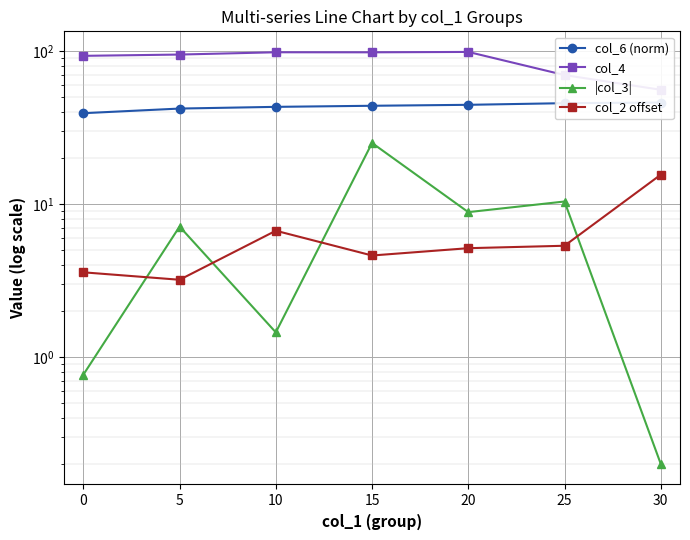

Which series has the largest total across all categories?

col_4